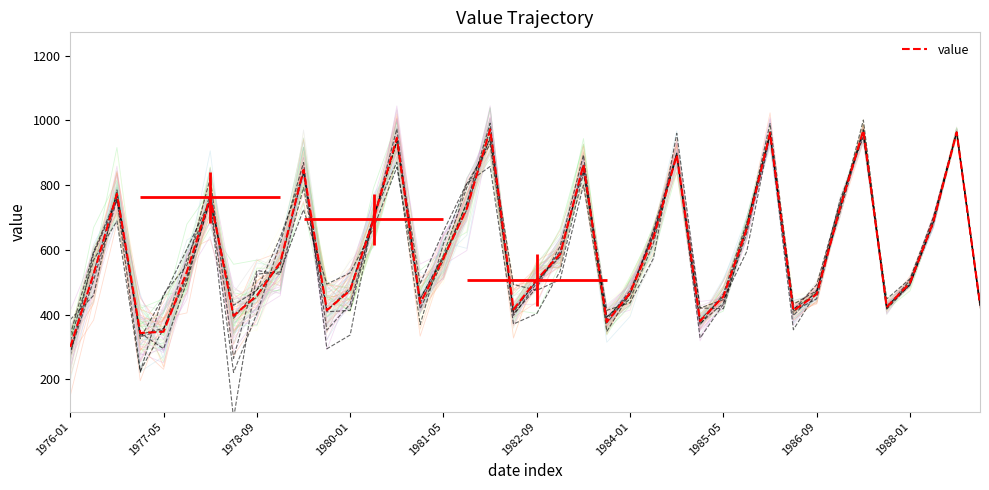

At which category does the chart reach its peak across all series?

18